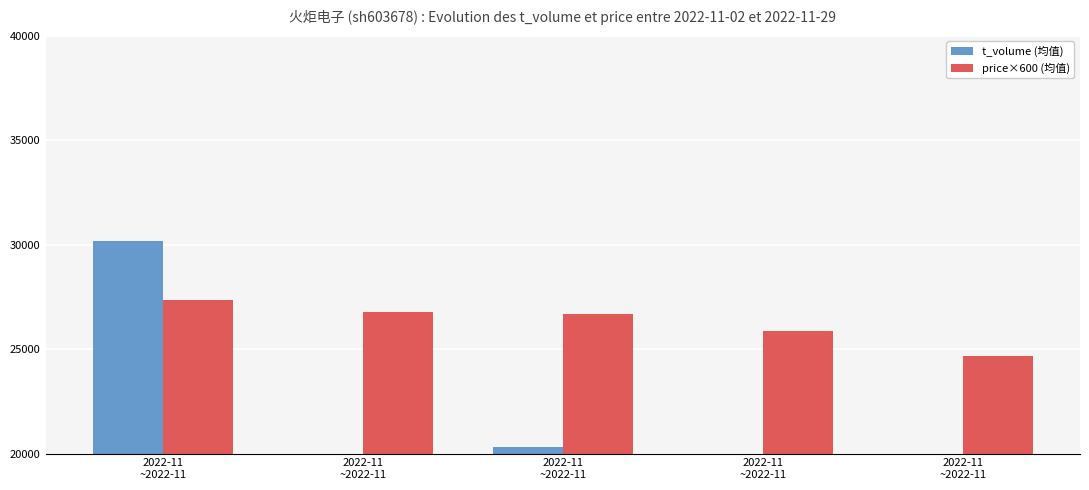

Reading left to right, transcribe all the data shown in this chart.

t_volume (均值): 2022-11
~2022-11=30193.2	2022-11
~2022-11=15380.8	2022-11
~2022-11=20324.8	2022-11
~2022-11=13889.0	2022-11
~2022-11=10755.0
price×600 (均值): 2022-11
~2022-11=27372.0	2022-11
~2022-11=26754.0	2022-11
~2022-11=26706.0	2022-11
~2022-11=25860.0	2022-11
~2022-11=24666.0